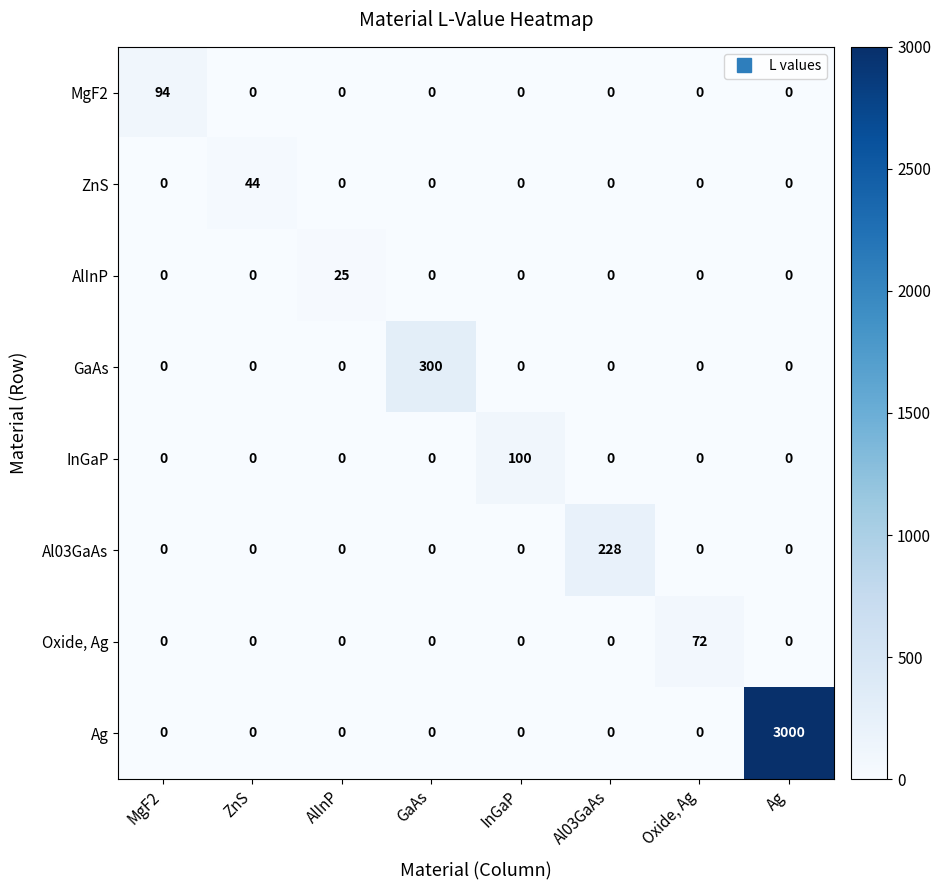

Which series changed the most between ZnS and Ag?

Ag